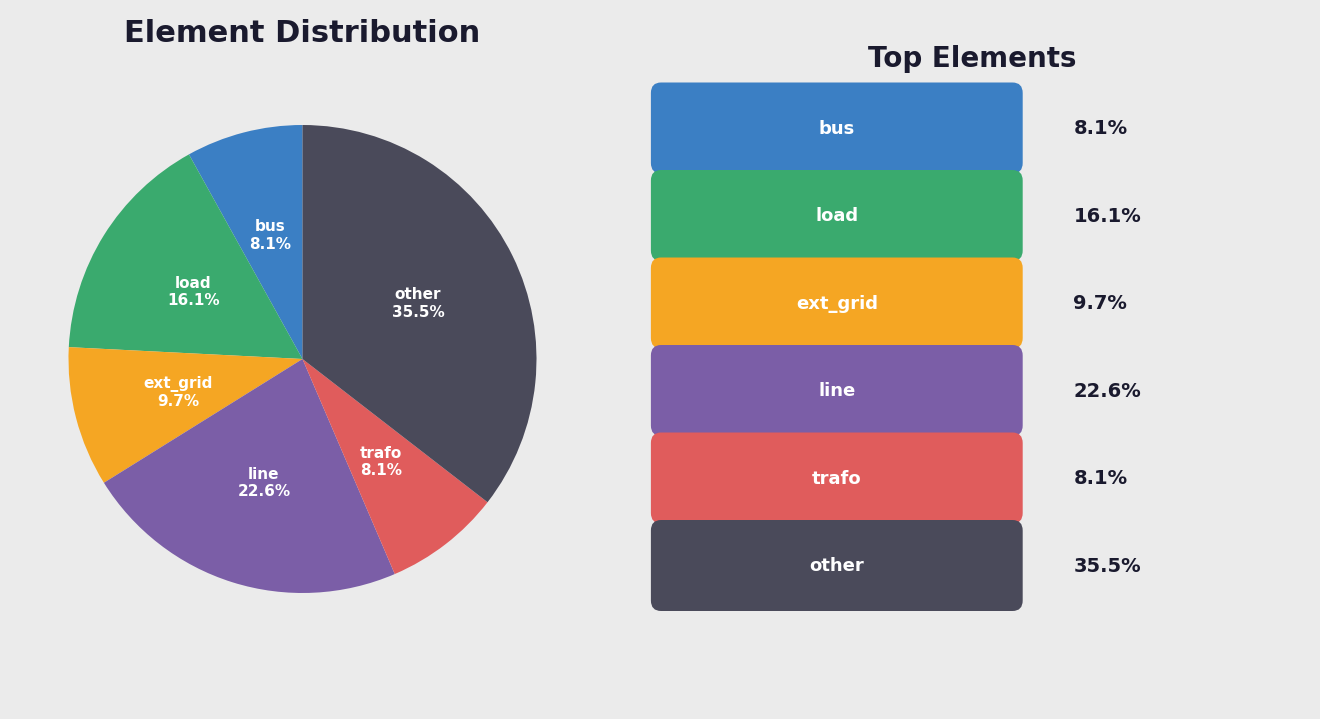

The trafo slice represents 18% of the pie. True or false?

False